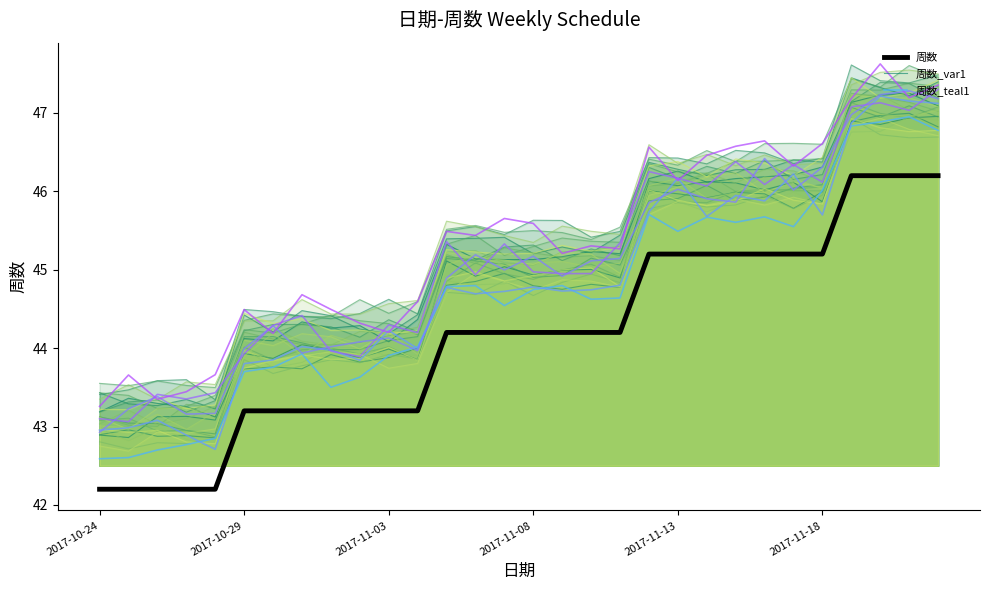

Count the number of values greater than 44.

18